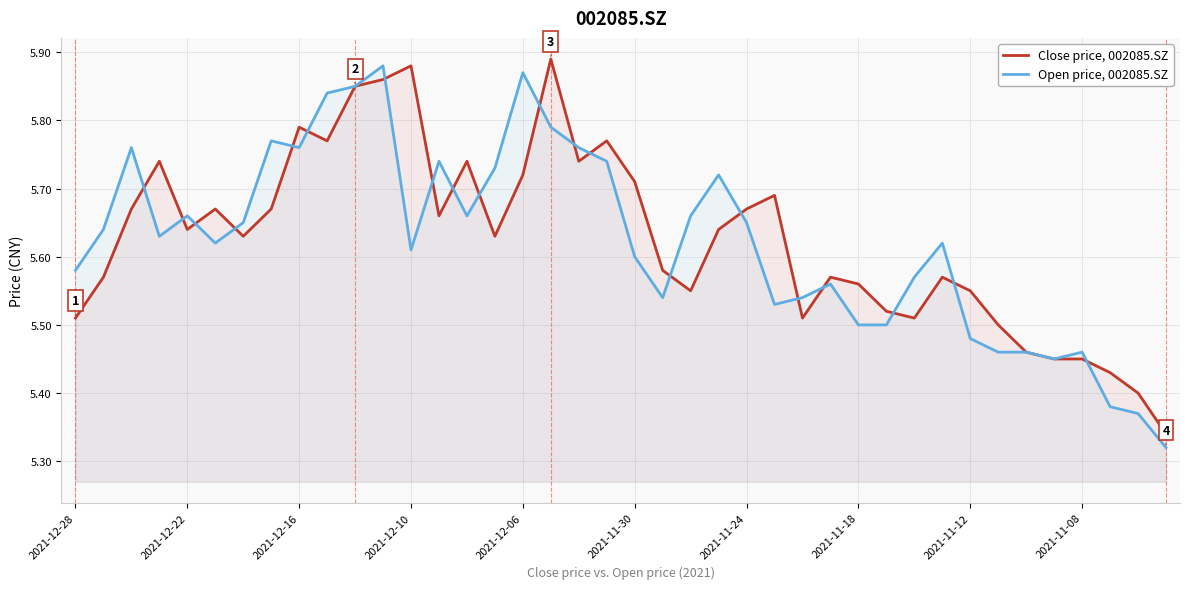

What is the difference between the maximum and minimum values in the Open price, 002085.SZ series?

0.6